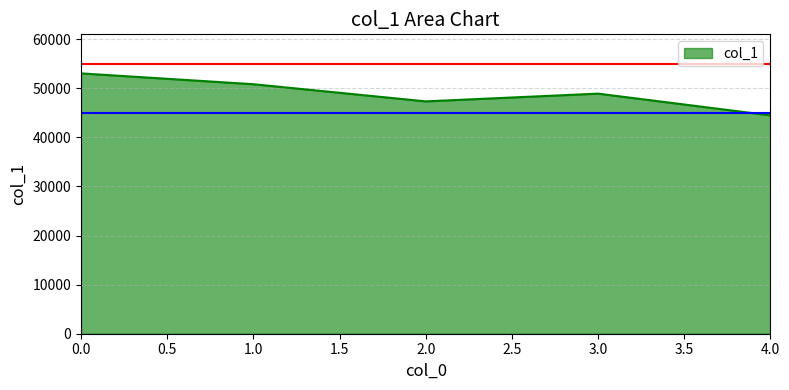

Rank the categories by value from highest to lowest.

0.0, 1.0, 3.0, 2.0, 4.0